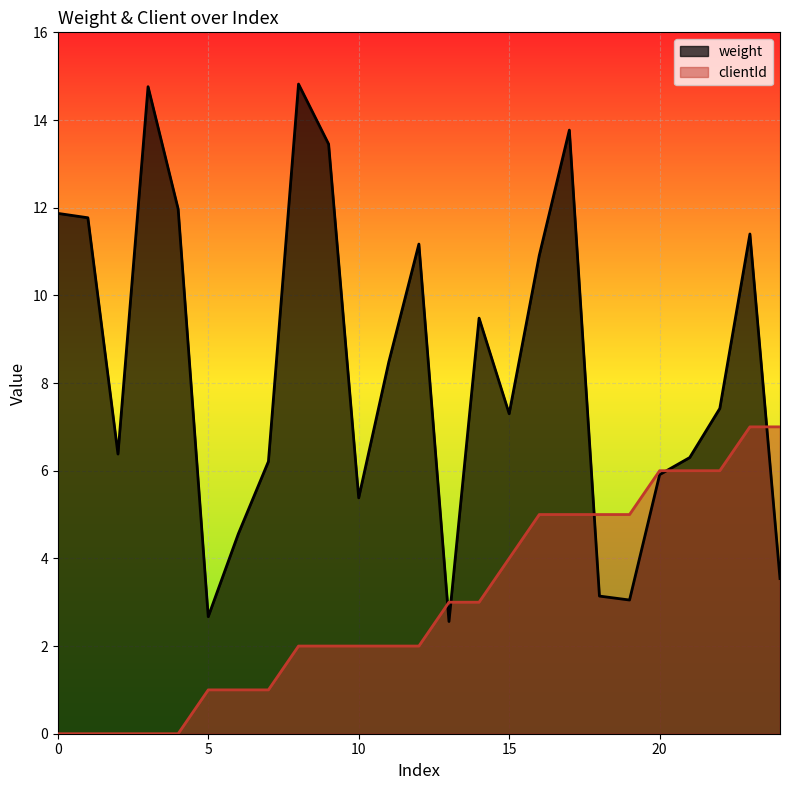

Is it true that weight equals 11.9 at 0?

True